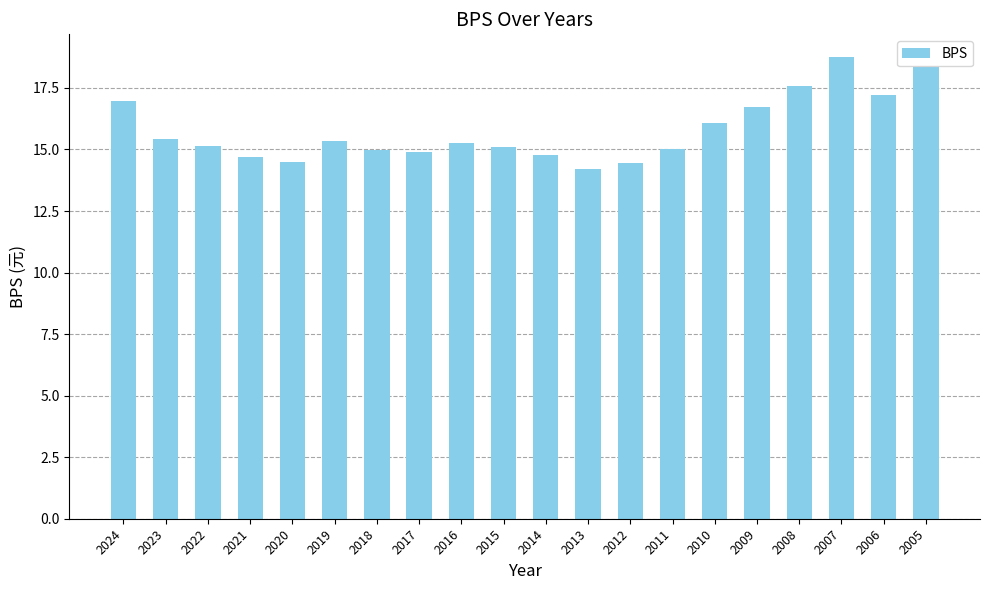

How many series are shown in this chart?

1